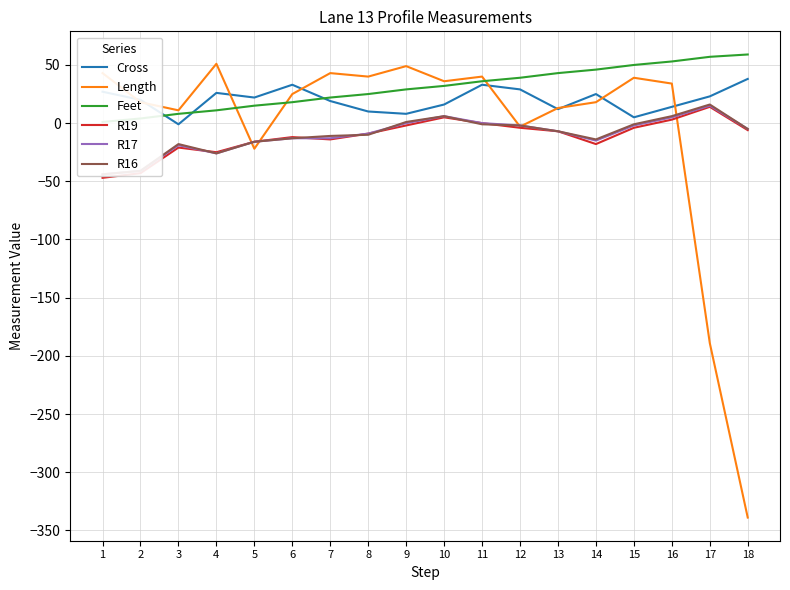

Between 5 and 6, which series saw the biggest shift?

Length